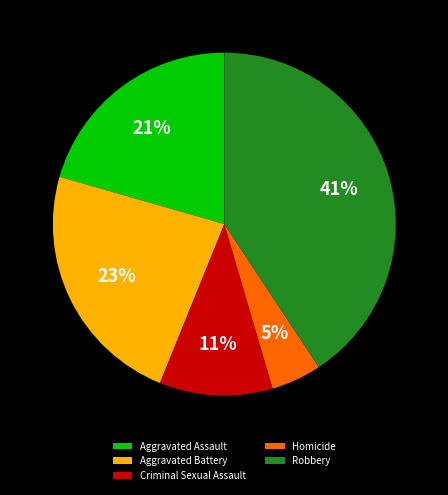

Combined, do Homicide and Robbery account for over 50%?

No